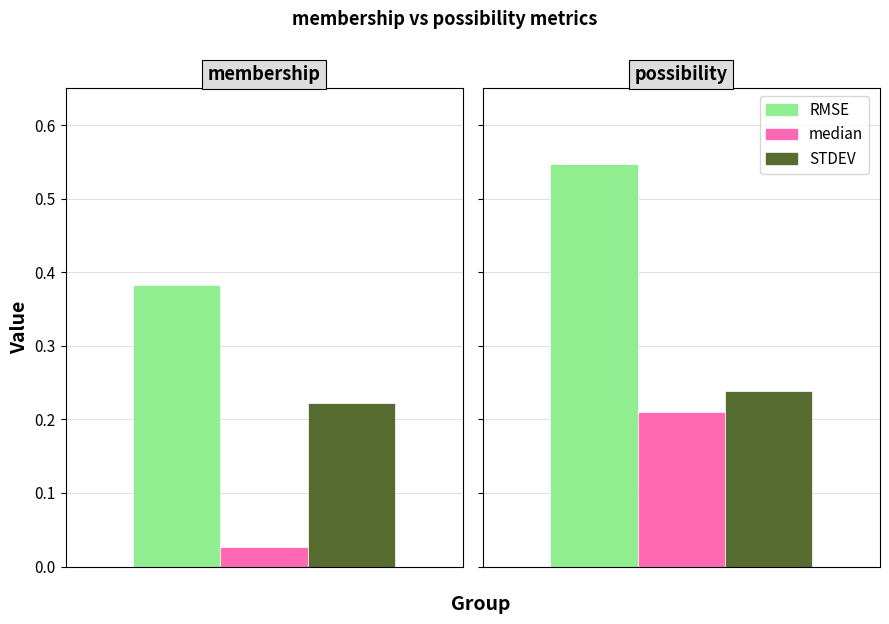

Reading right to left, extract all data points from this chart.

RMSE: possibility=0.5	membership=0.4
median: possibility=0.2	membership=0.0
STDEV: possibility=0.2	membership=0.2